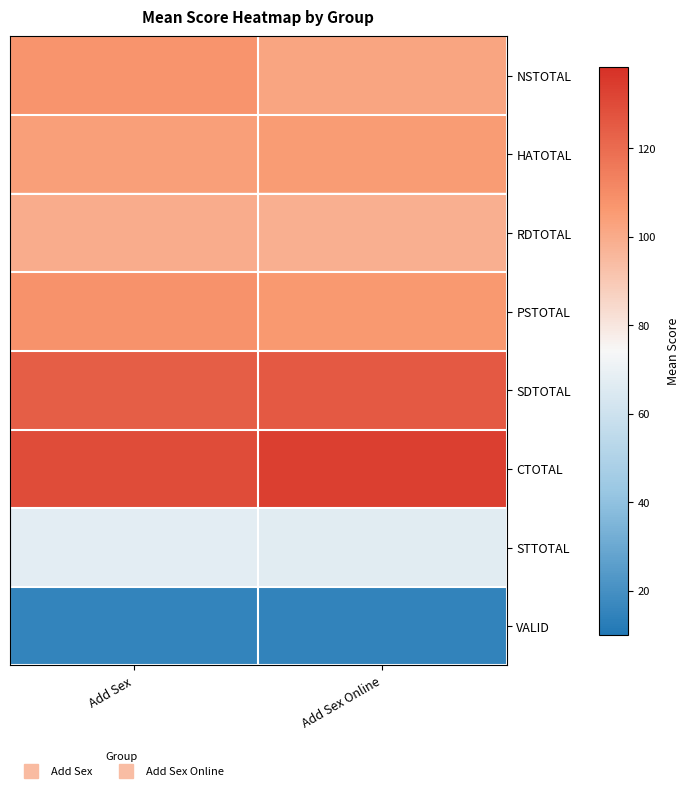

At Add Sex Online, list the series in order from smallest to largest.

VALID, STTOTAL, RDTOTAL, NSTOTAL, HATOTAL, PSTOTAL, SDTOTAL, CTOTAL